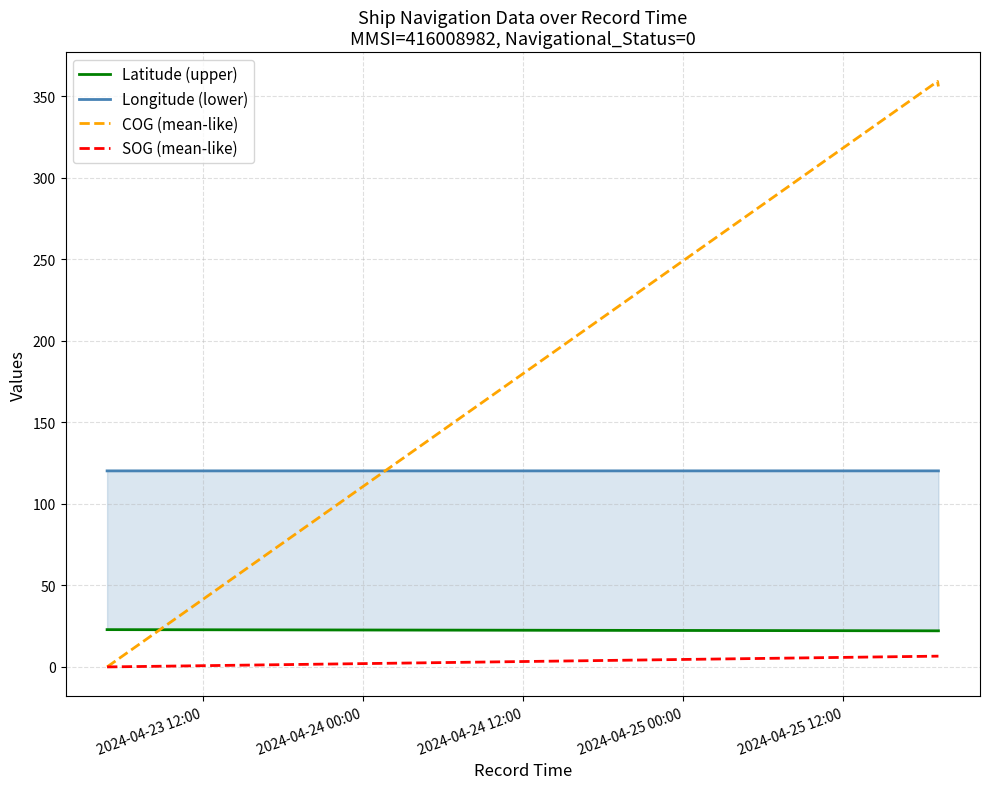

List the series in order of their peak value, lowest first.

SOG (mean-like), Latitude (upper), Longitude (lower), COG (mean-like)